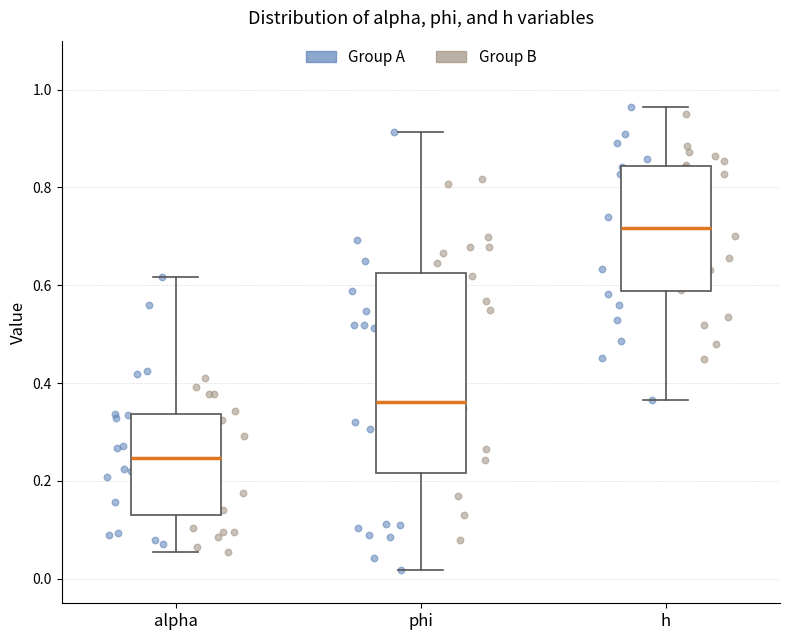

Which box's median line is the highest?

h